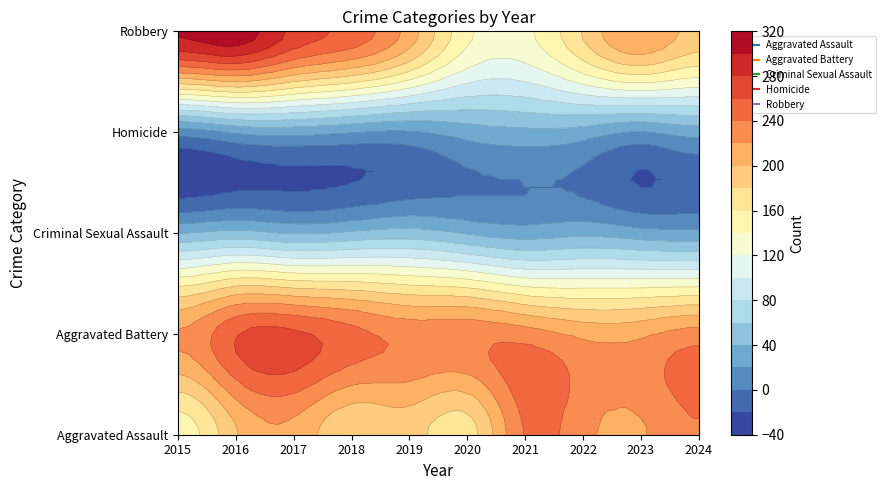

Rank the categories by Robbery value from highest to lowest.

2016, 2015, 2017, 2018, 2023, 2019, 2024, 2022, 2020, 2021